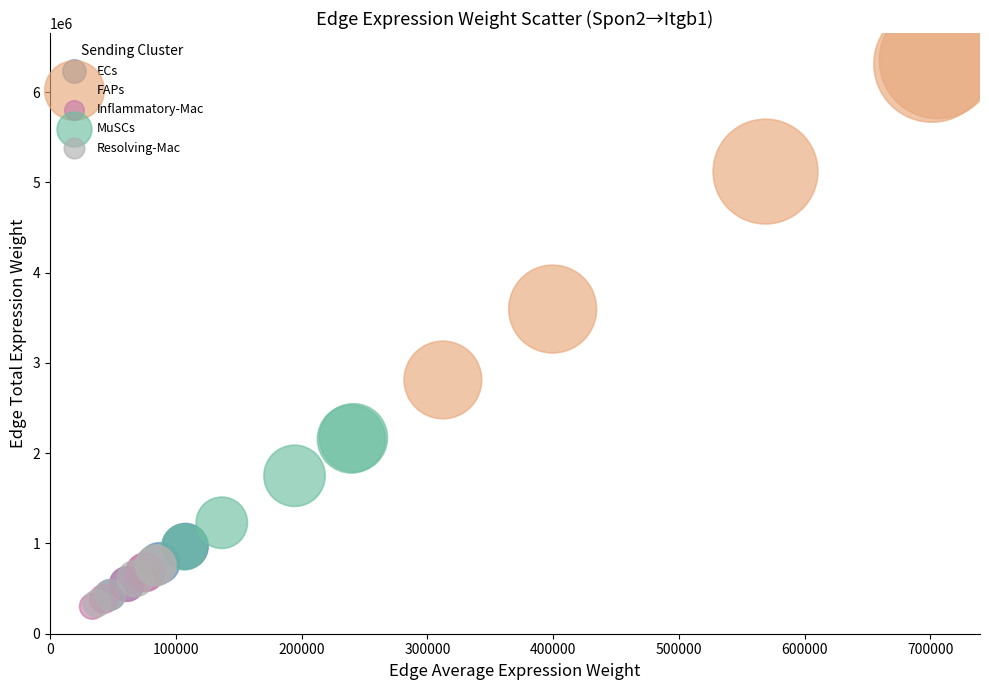

Which series has the widest spread of Y values?

FAPs